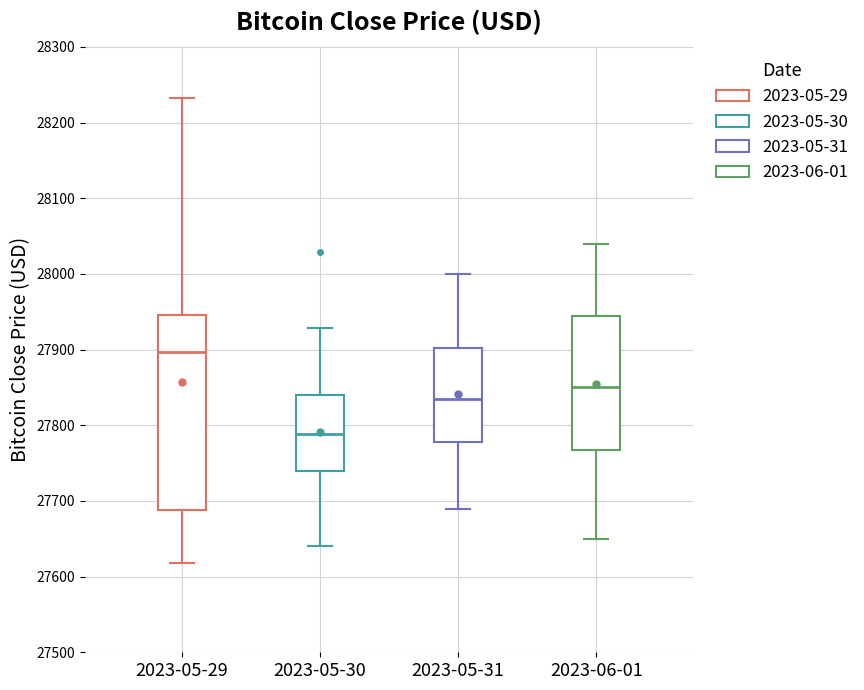

Which box has the lowest median line?

2023-05-30